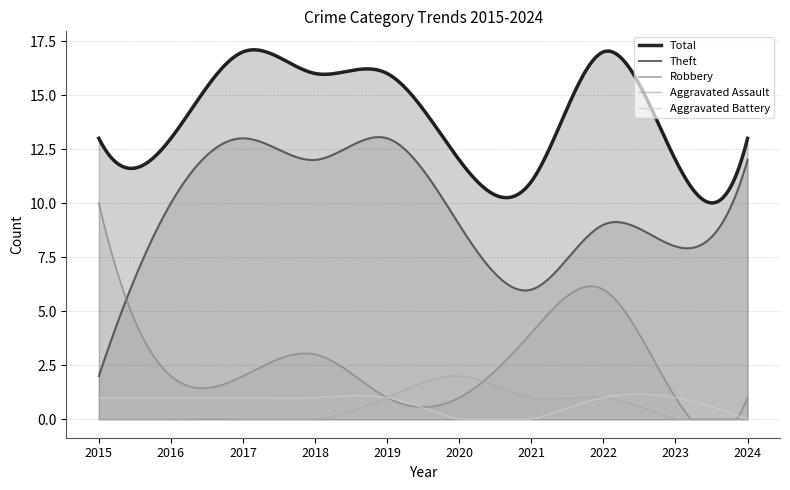

What is the sum of all Aggravated Assault values?

170.8